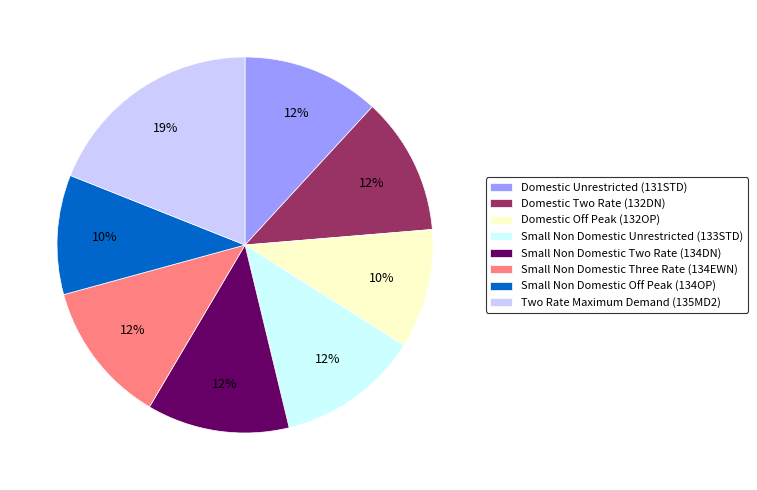

How many slices are in this pie chart?

8